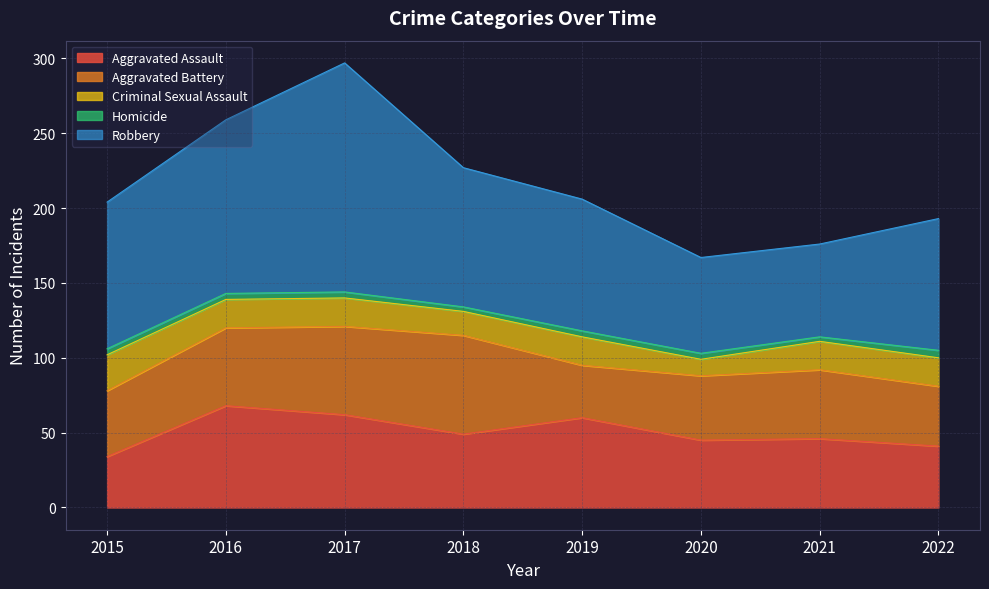

Reading left to right, list all the values displayed in this chart.

Aggravated Assault: 2015=34	2016=68	2017=62	2018=49	2019=60	2020=45	2021=46	2022=41
Aggravated Battery: 2015=44	2016=52	2017=59	2018=66	2019=35	2020=43	2021=46	2022=40
Criminal Sexual Assault: 2015=24	2016=19	2017=19	2018=16	2019=19	2020=11	2021=19	2022=19
Homicide: 2015=4	2016=4	2017=4	2018=3	2019=4	2020=4	2021=3	2022=5
Robbery: 2015=98	2016=116	2017=153	2018=93	2019=88	2020=64	2021=62	2022=88